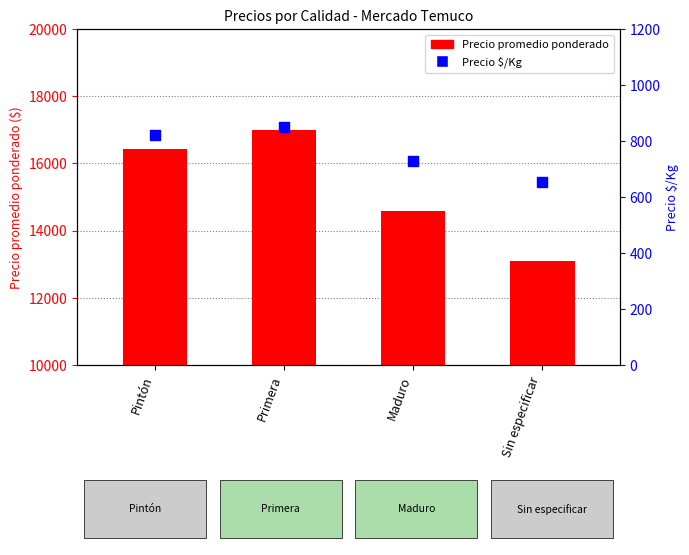

What is the total value across all series at Maduro?

15312